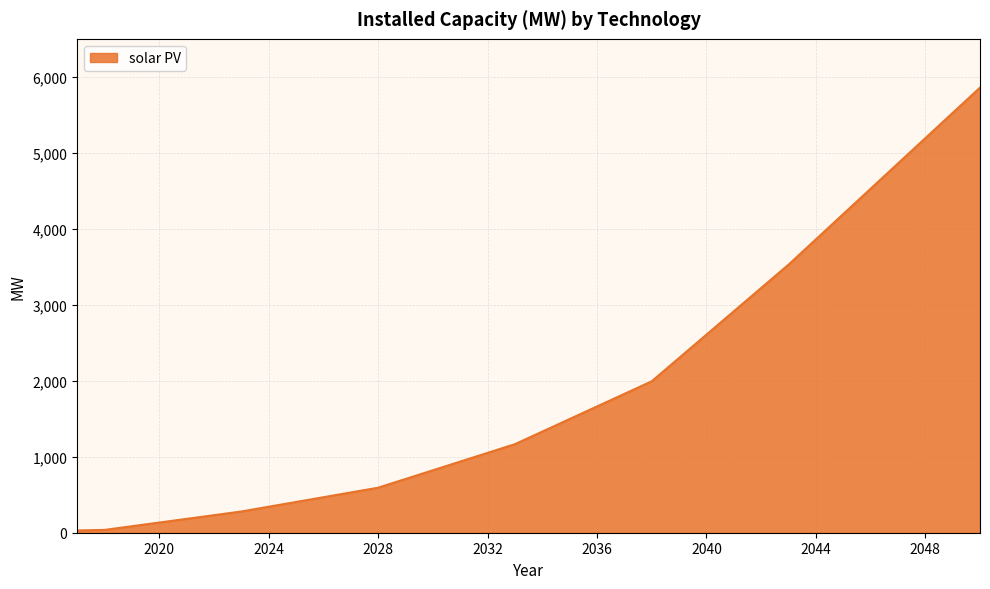

What is the greatest value displayed?

5857.7